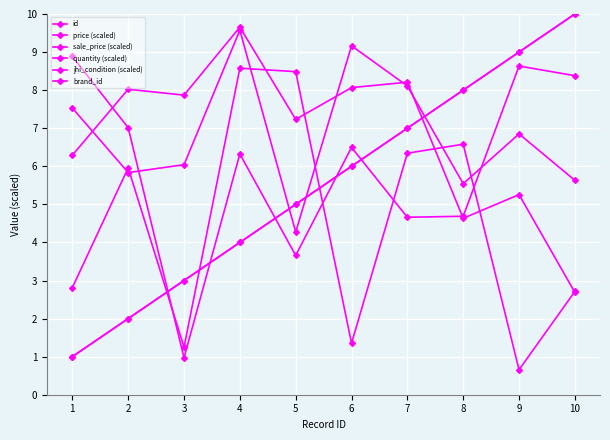

True or false: brand_id and price (scaled) cross at least once.

True